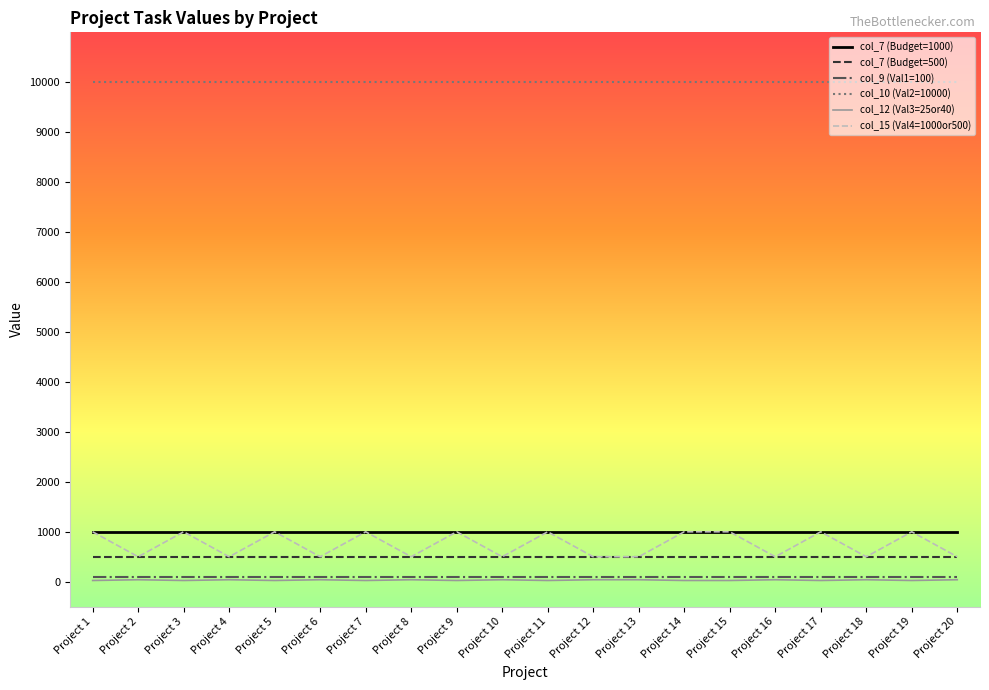

Which series has the largest range (max minus min)?

col_15 (Val4=1000or500)